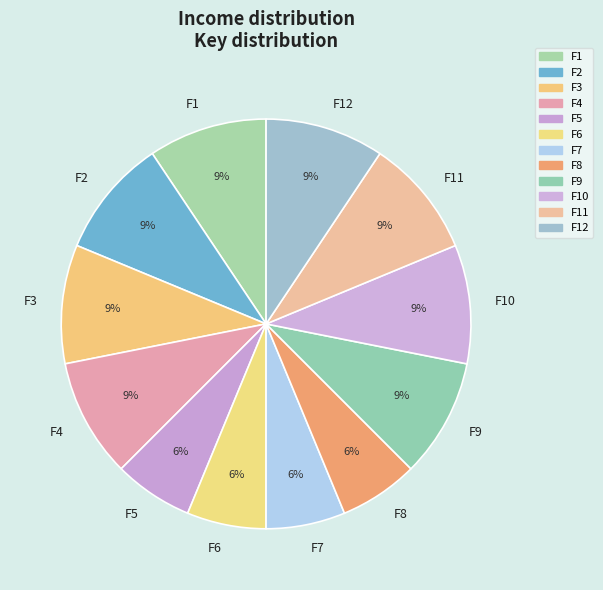

To the nearest percent, what is the combined percentage of F8 and F2?

16%